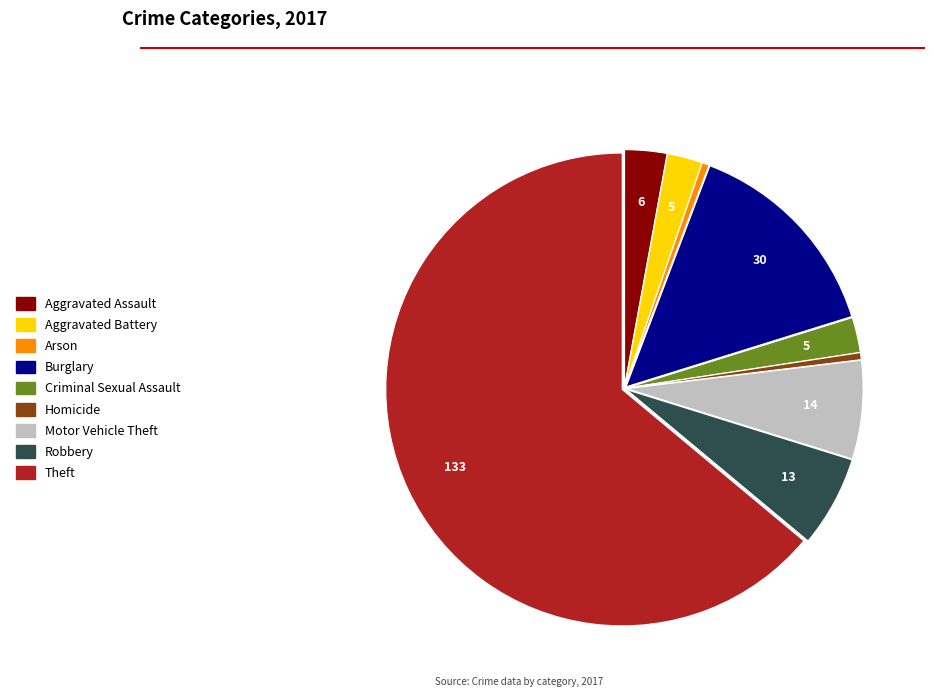

How many slices are in this pie chart?

9